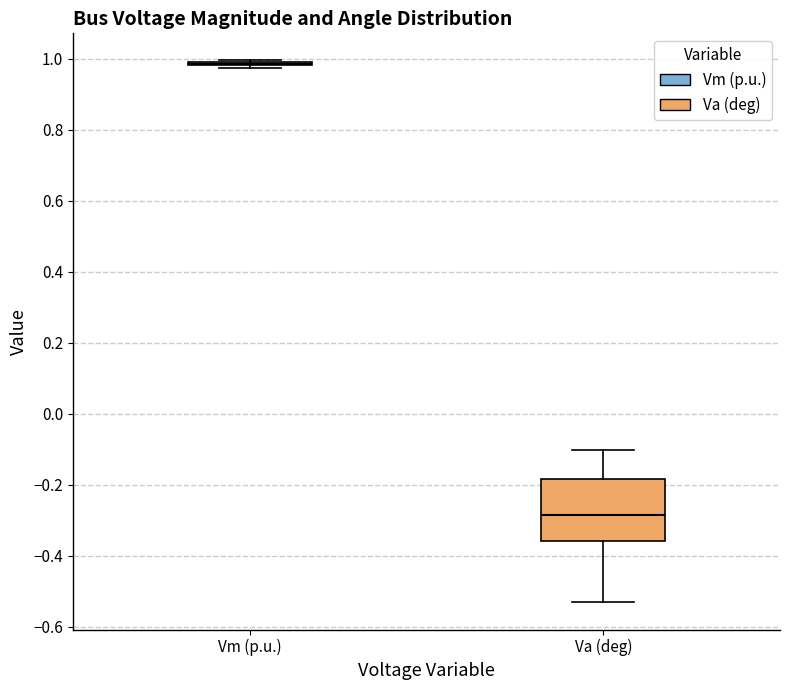

Which box is the tallest, from its lower edge to its upper edge?

Va (deg)